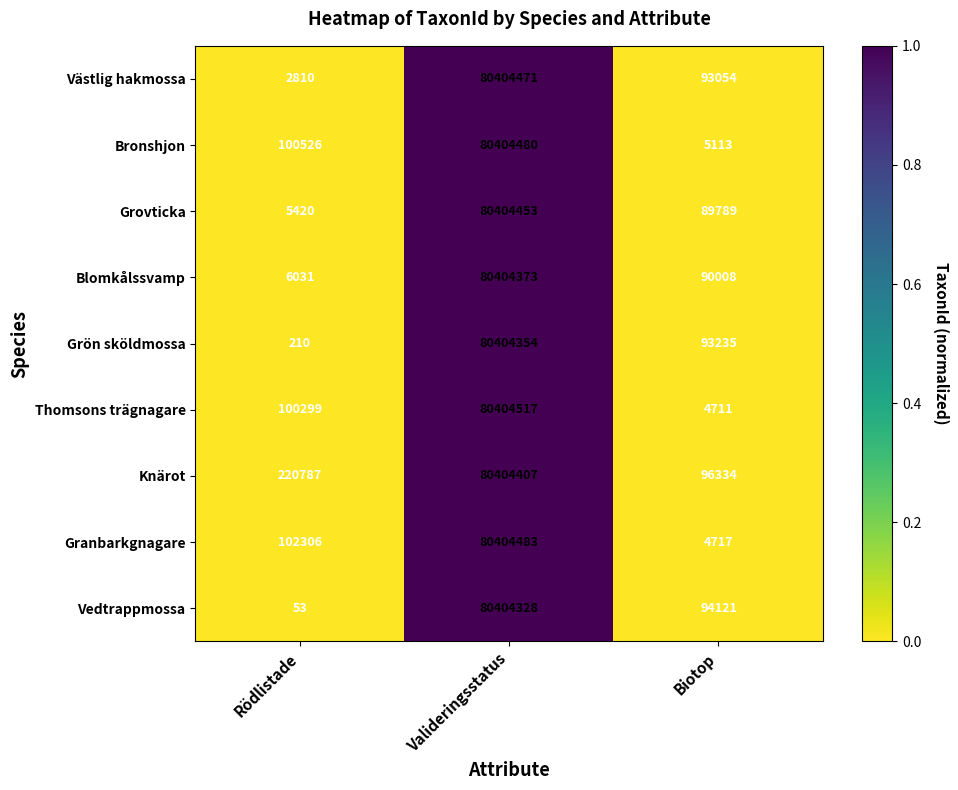

Reading left to right, list all the values displayed in this chart.

Västlig hakmossa: Rödlistade=2810	Valideringsstatus=80404471	Biotop=93054
Bronshjon: Rödlistade=100526	Valideringsstatus=80404480	Biotop=5113
Grovticka: Rödlistade=5420	Valideringsstatus=80404453	Biotop=89789
Blomkålssvamp: Rödlistade=6031	Valideringsstatus=80404373	Biotop=90008
Grön sköldmossa: Rödlistade=210	Valideringsstatus=80404354	Biotop=93235
Thomsons trägnagare: Rödlistade=100299	Valideringsstatus=80404517	Biotop=4711
Knärot: Rödlistade=220787	Valideringsstatus=80404407	Biotop=96334
Granbarkgnagare: Rödlistade=102306	Valideringsstatus=80404483	Biotop=4717
Vedtrappmossa: Rödlistade=53	Valideringsstatus=80404328	Biotop=94121